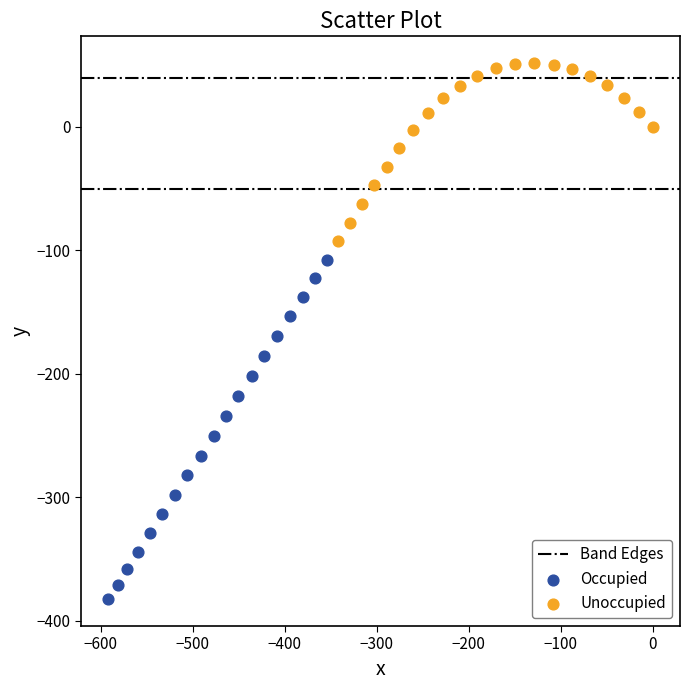

Which series has the widest spread of Y values?

Occupied